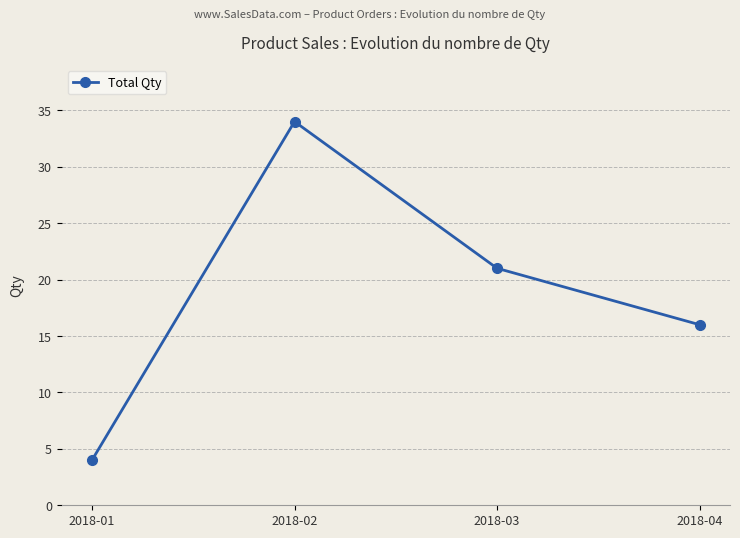

How many distinct data groups are displayed?

1